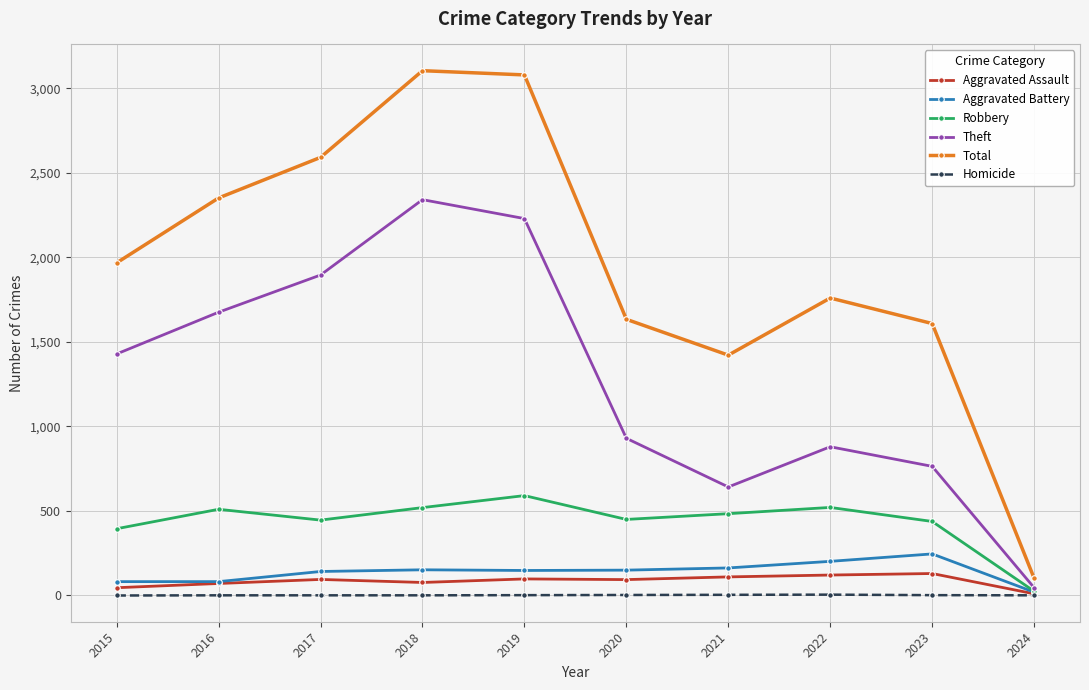

How many series are shown in this chart?

6